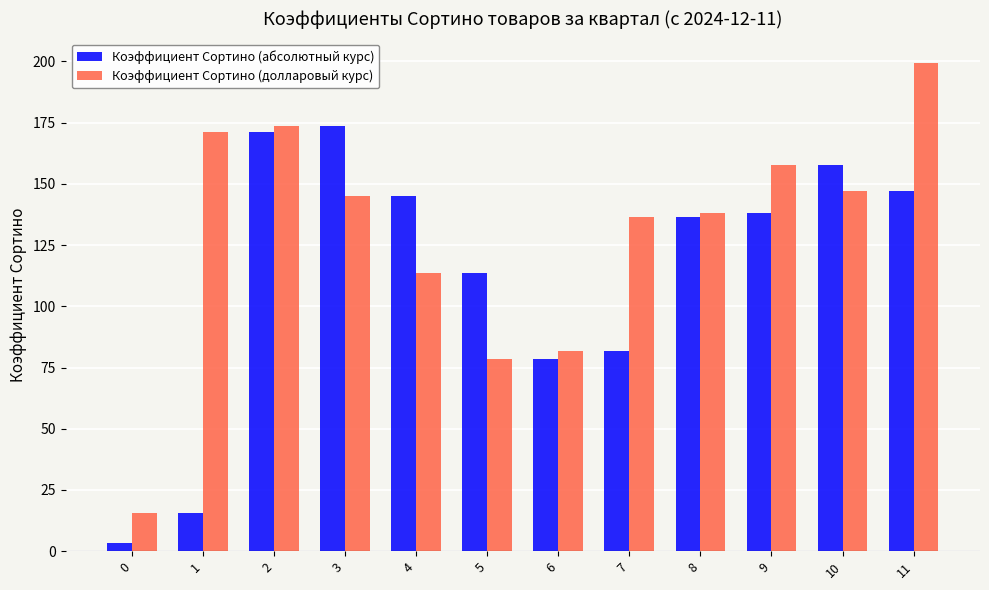

True or false: Коэффициент Сортино (долларовый курс) has a value of 270.0 at 11.

False